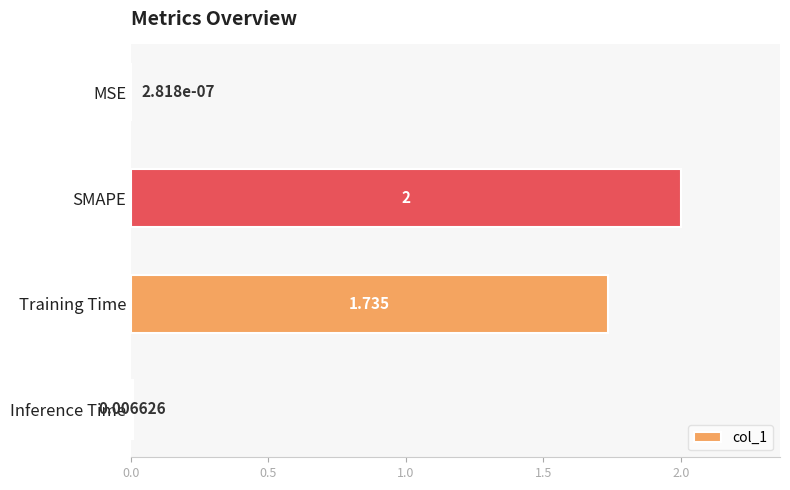

Are the bars horizontal?

Yes